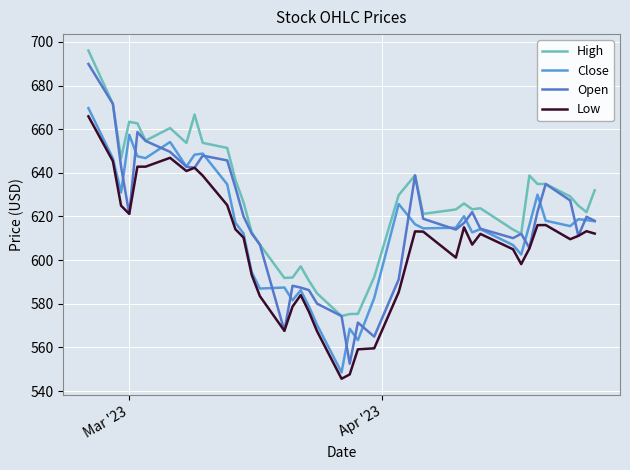

True or false: High and Open intersect in this chart.

False